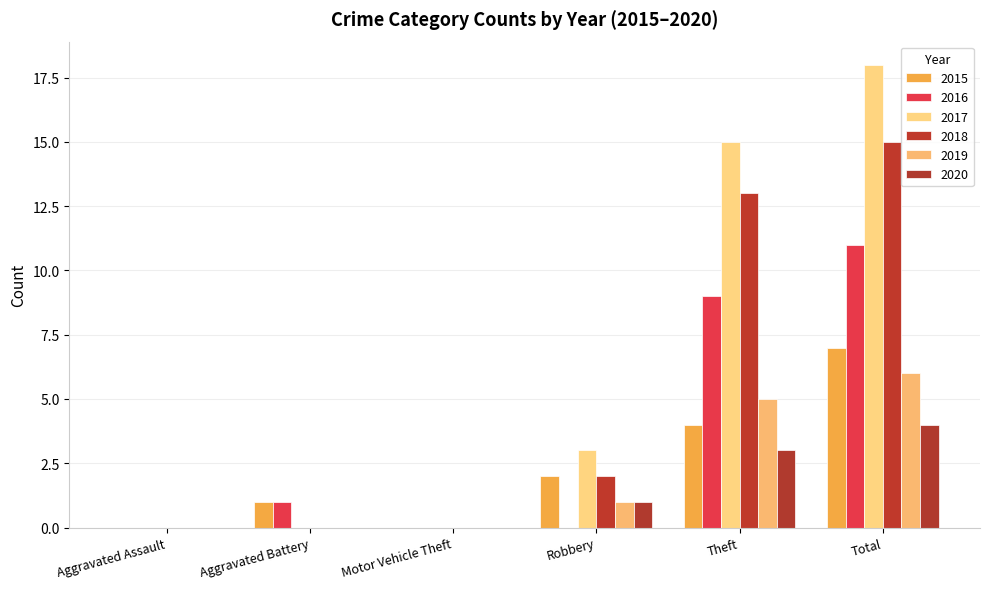

What is the label of the 4th bar from the left?

Robbery